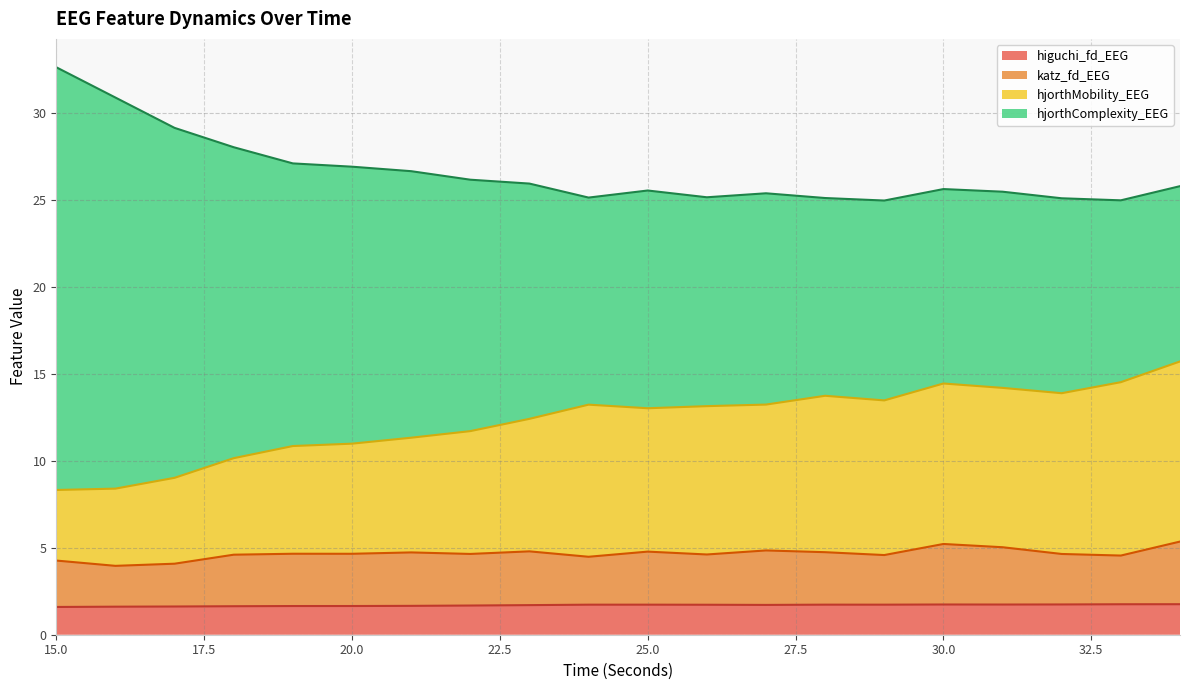

What is the total value across all series at 30.0?

25.6